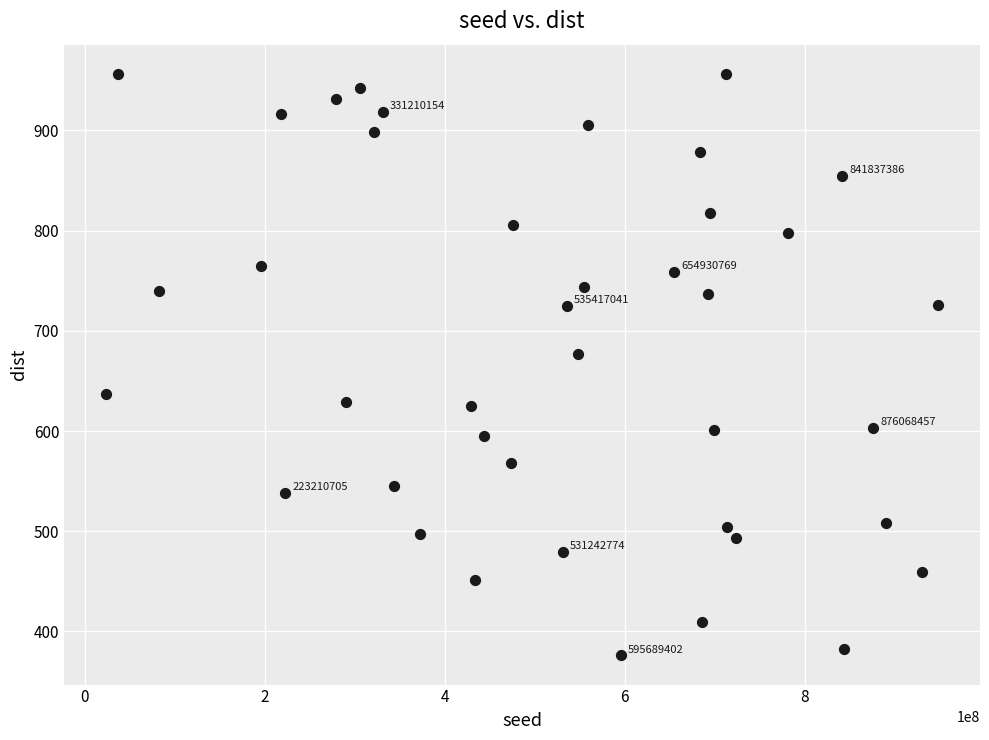

What is the range of X values (max minus min)?

924970308.0